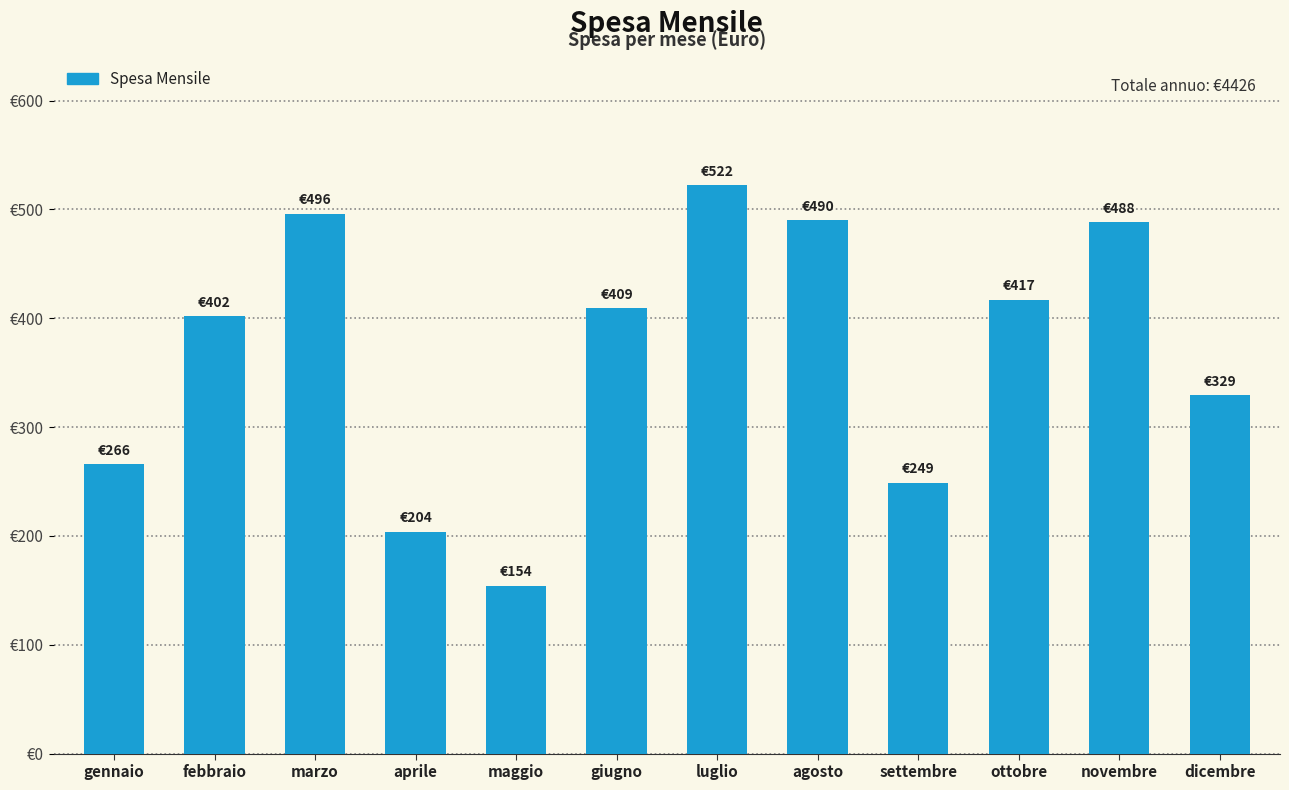

What is the label of the 1st bar from the left?

gennaio